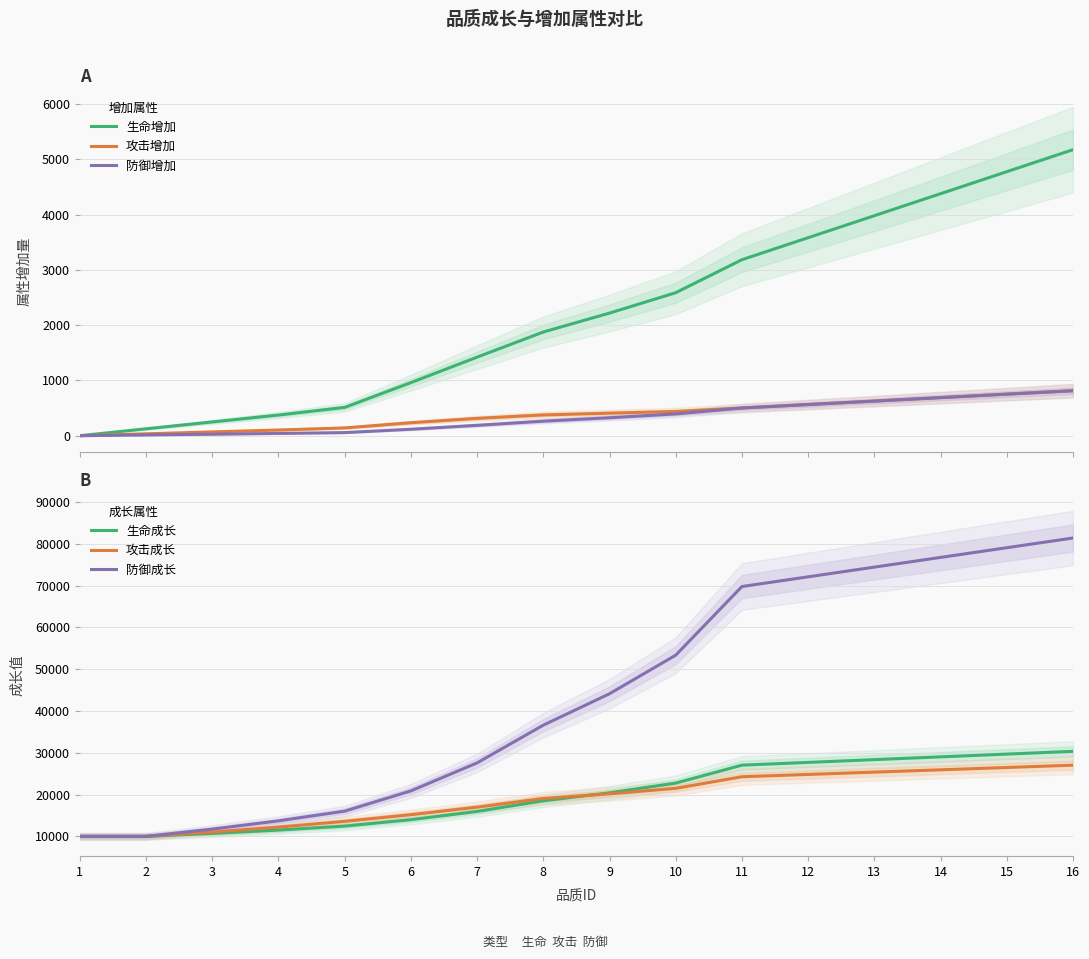

What value does the 攻击成长 series have at 12, to the nearest 10?

24820